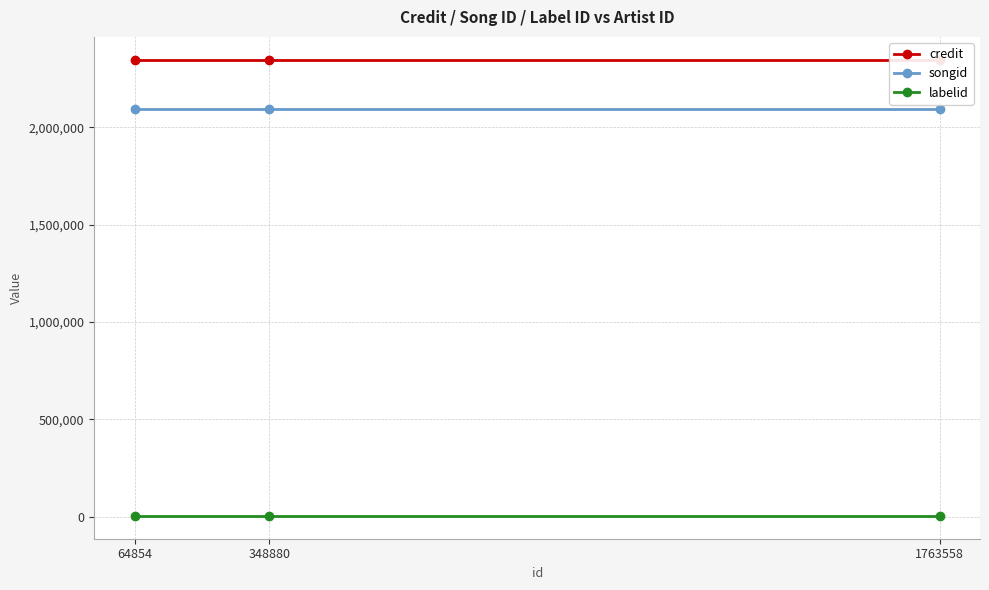

Rank the categories by credit value from highest to lowest.

64854, 348880, 1763558